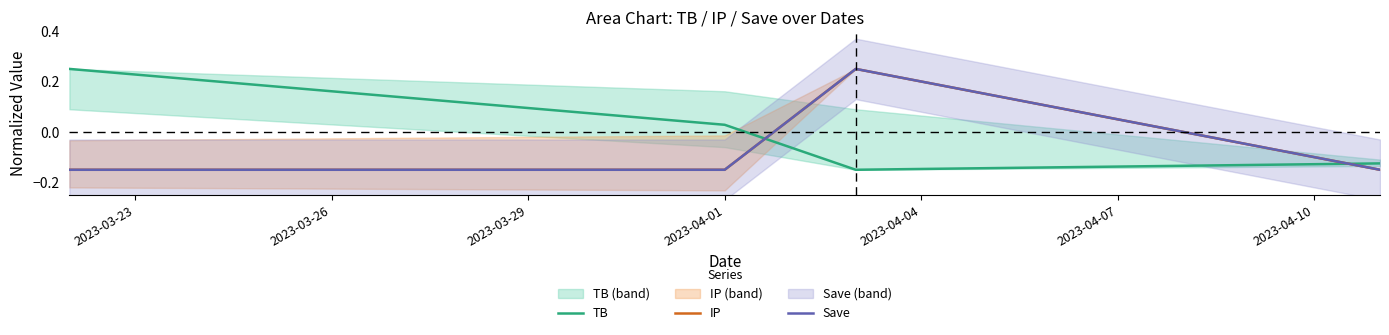

What is the value of the TB point at the 3rd from the left?

-0.1